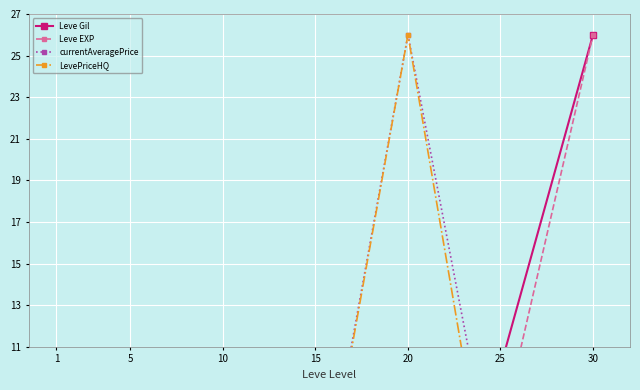

Which category has the lowest value in the Leve Gil series?

5